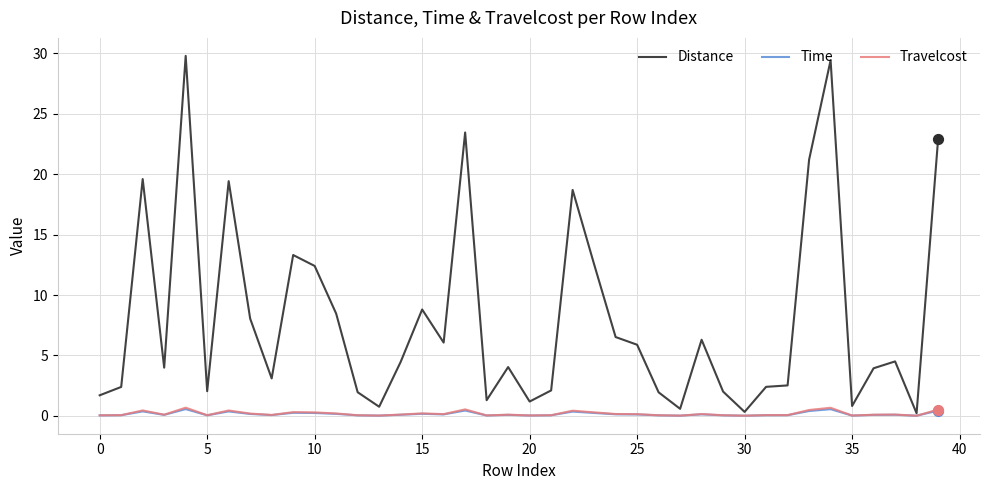

At how many categories does at least one series exceed 17?

8